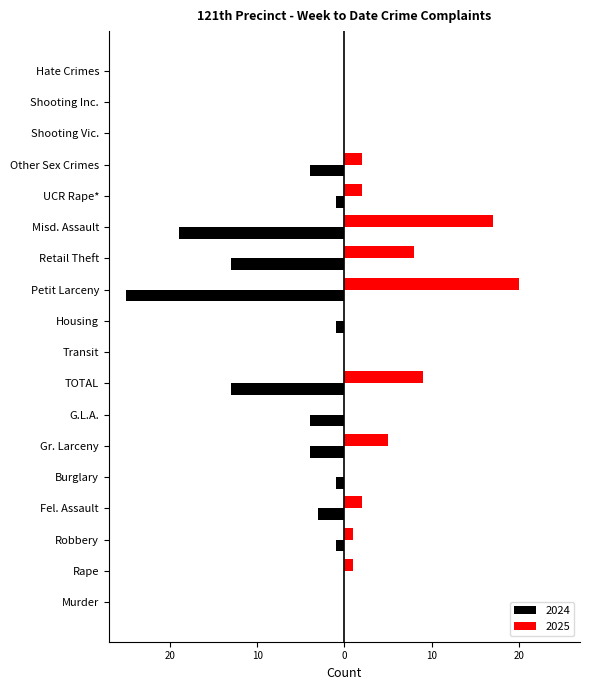

At which category is the sum across all series the highest?

Rape